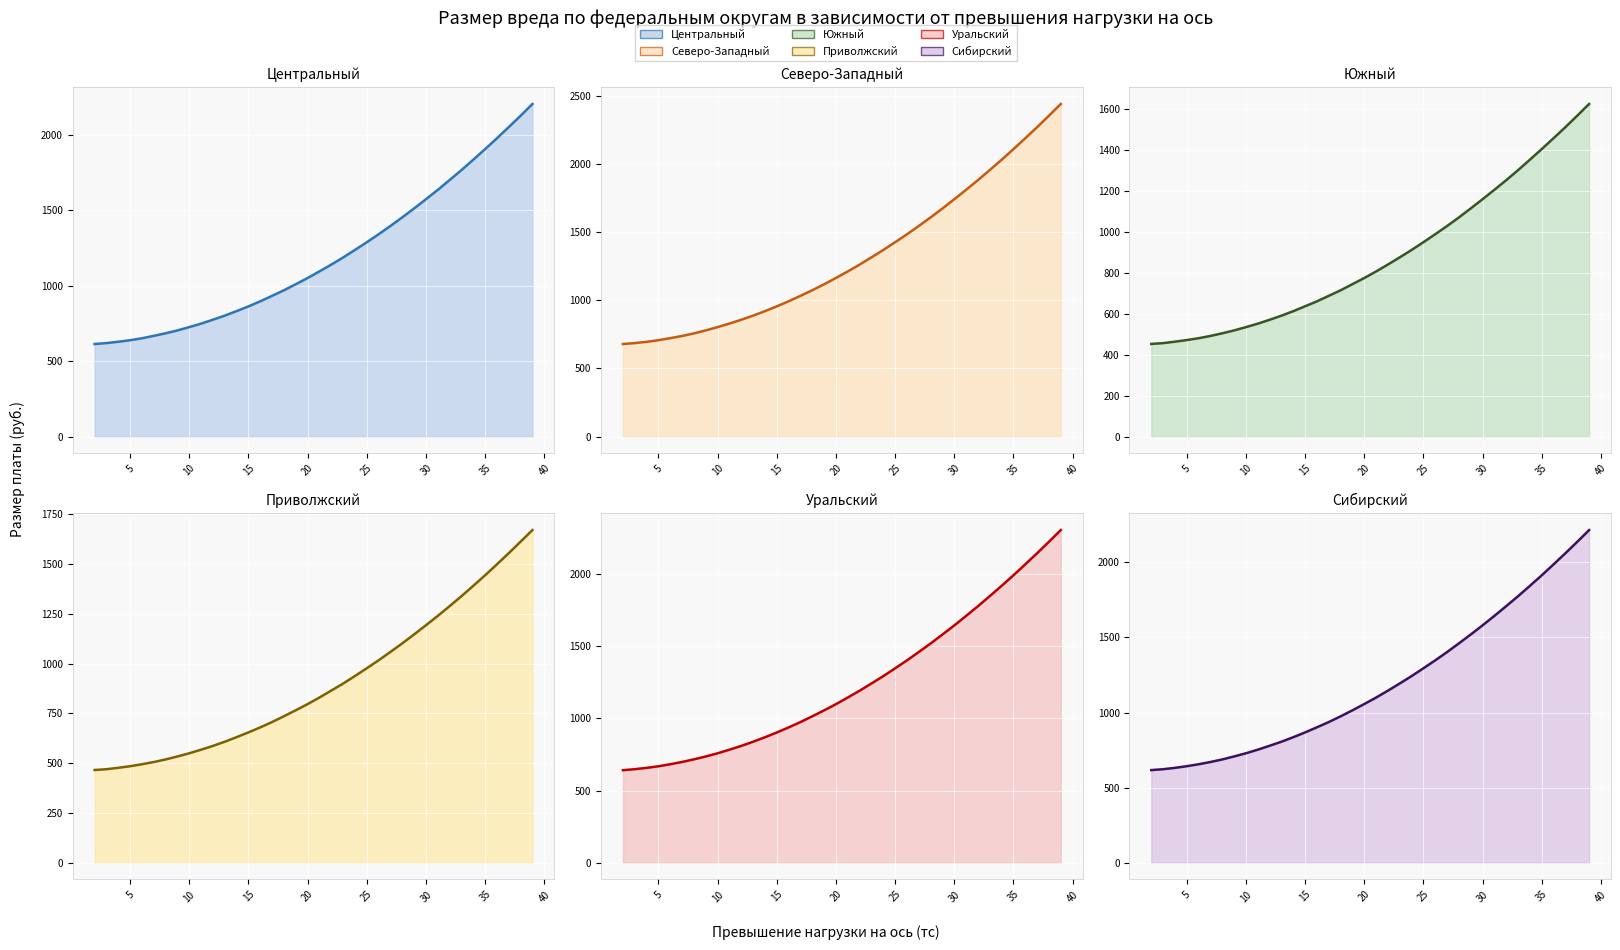

Which category has the lowest value in the Сибирский series?

2